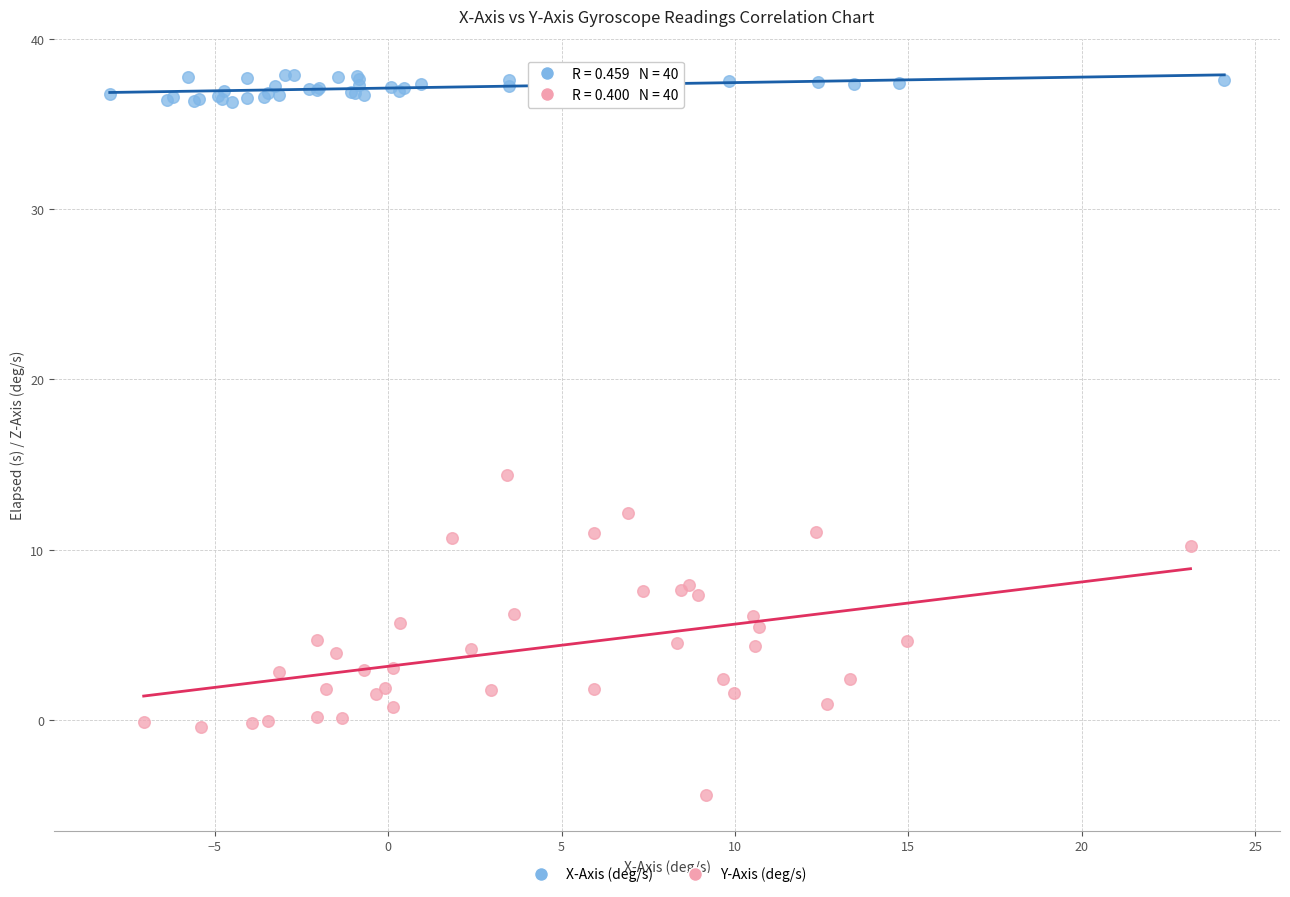

Which series has the widest spread of Y values?

Y-Axis (deg/s)